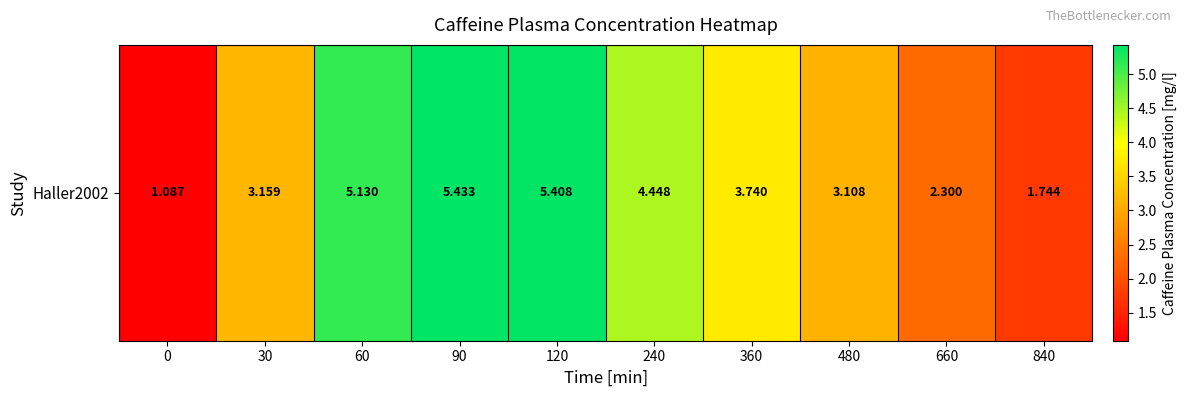

What is the maximum value shown in the chart?

5.4